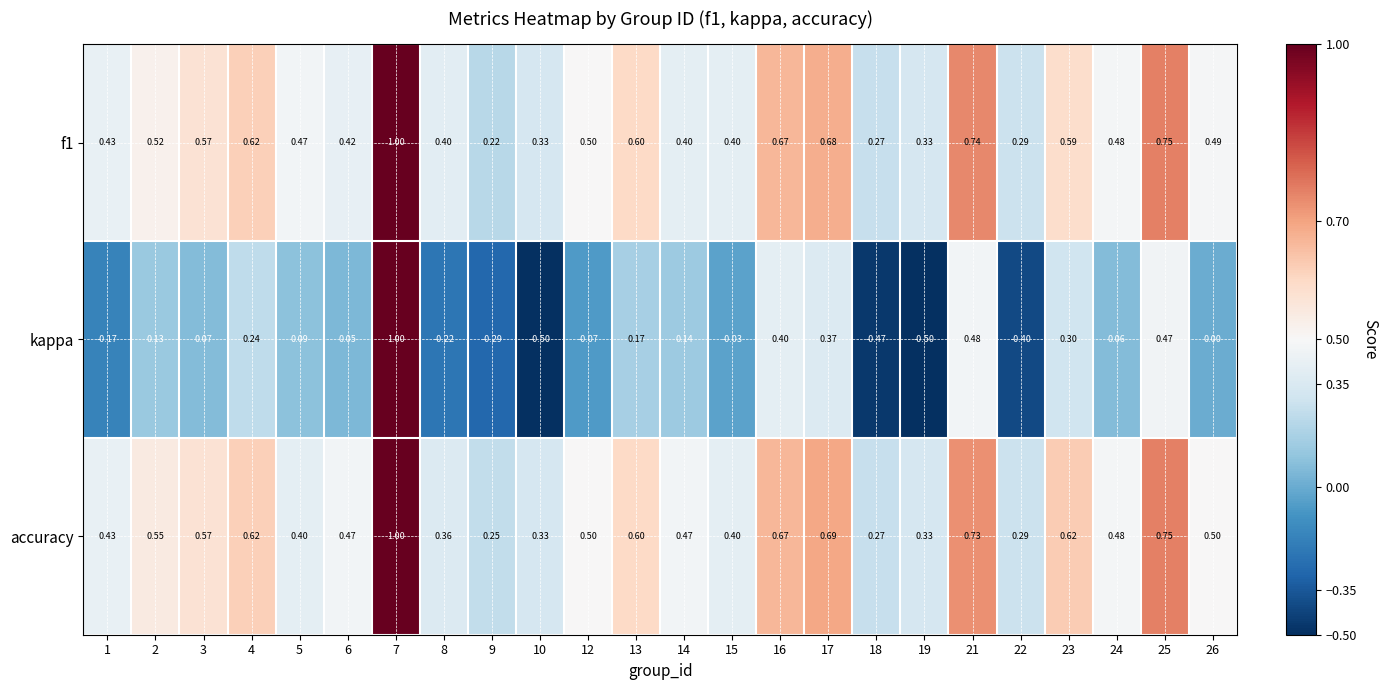

Between 12 and 22, which series saw the biggest shift?

kappa